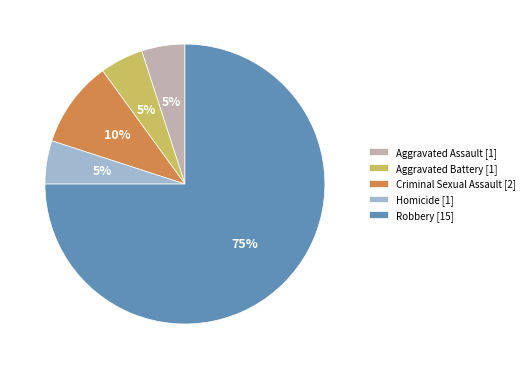

Do Homicide [1] and Aggravated Battery [1] together represent more than half of the pie?

No